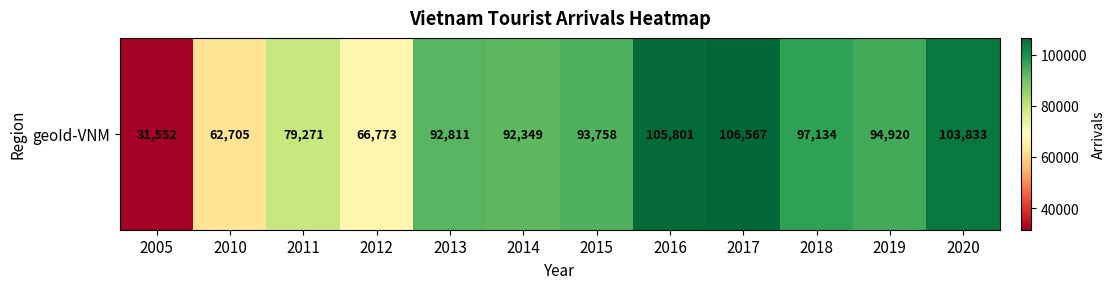

Approximately how many times larger is the value at 2019 compared to 2005?

3.0